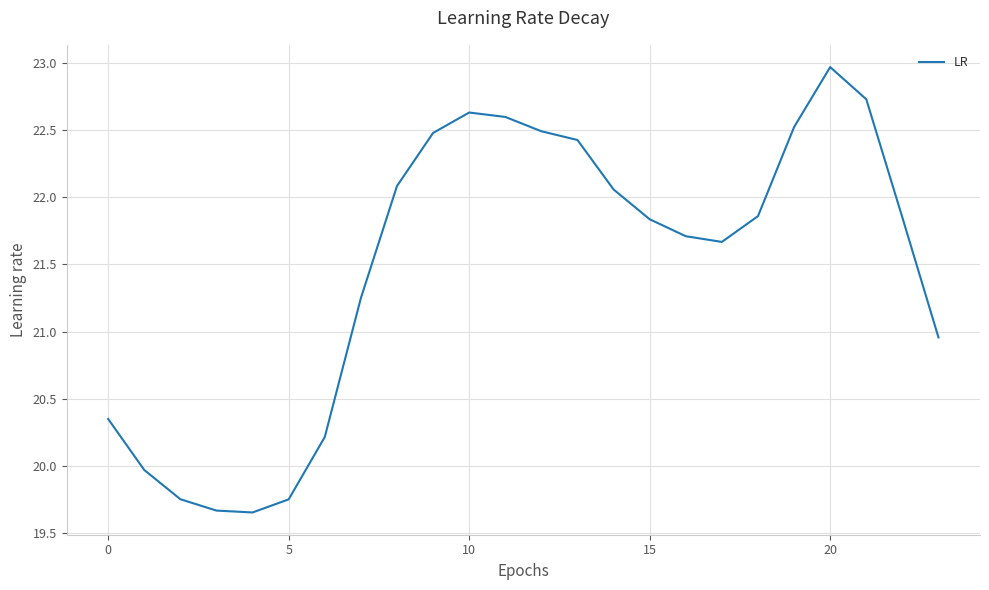

How many distinct data groups are displayed?

1